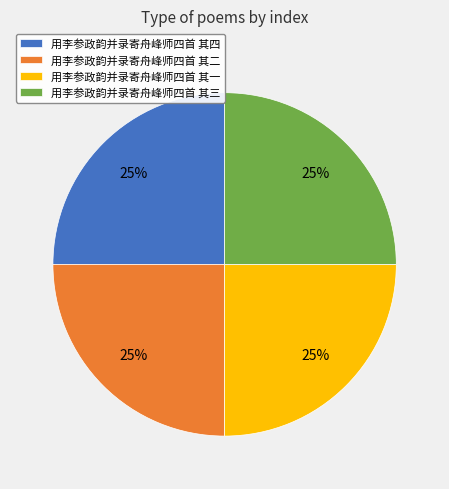

To the nearest percent, what is the combined percentage of 用李参政韵并录寄舟峰师四首 其一 and 用李参政韵并录寄舟峰师四首 其二?

50%